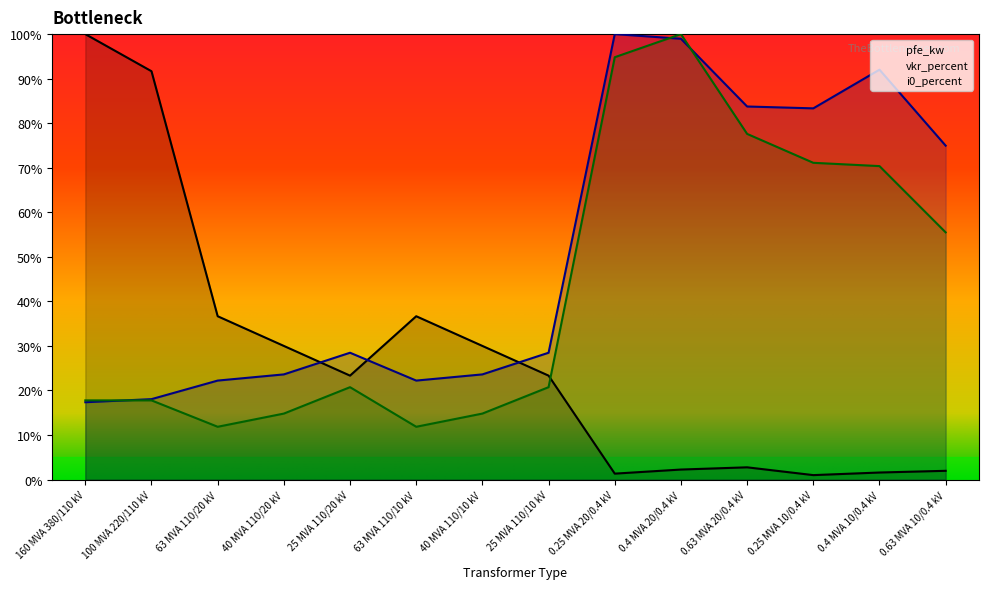

Count the number of data series in this chart.

3